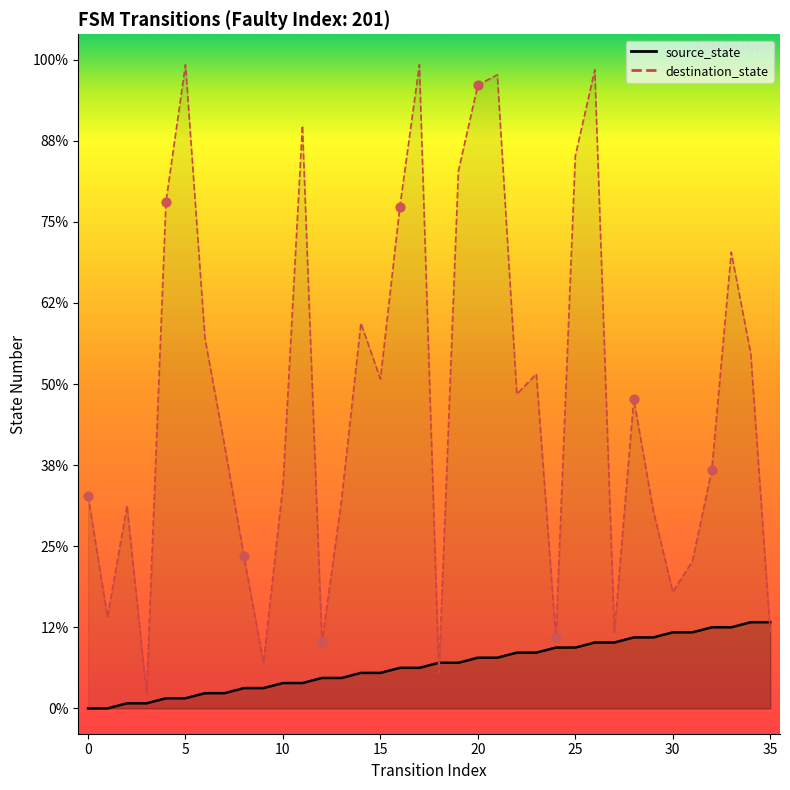

At which category is the sum across all series the highest?

26